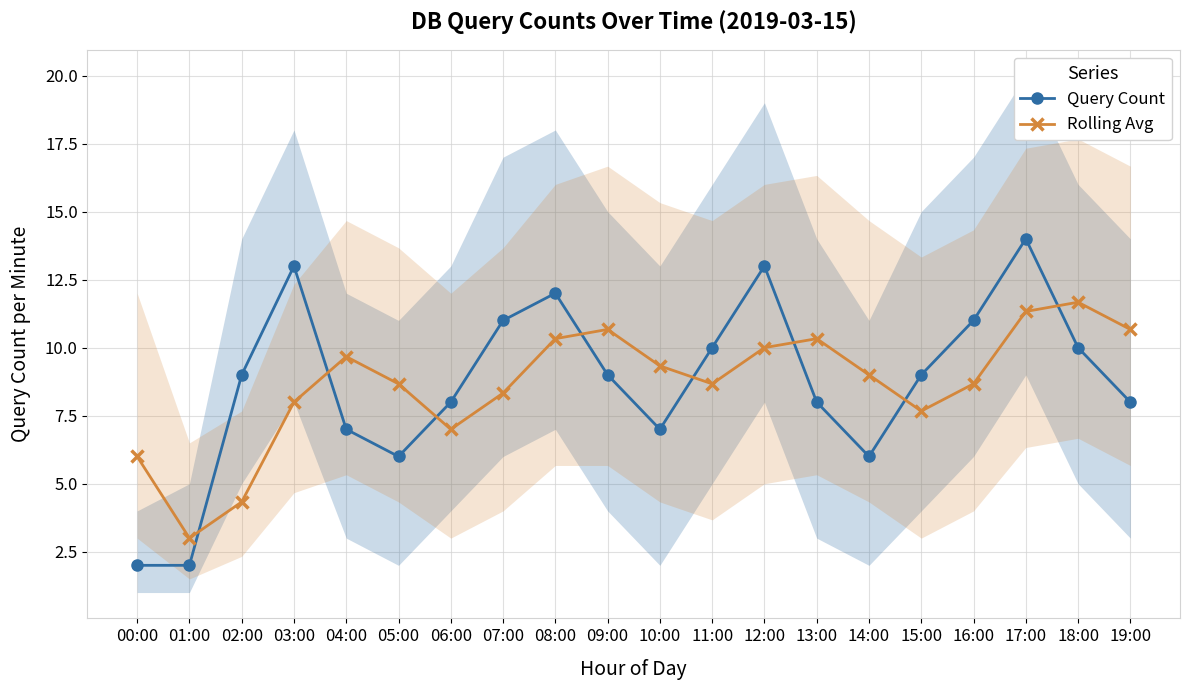

Which series has the largest range (max minus min)?

Query Count